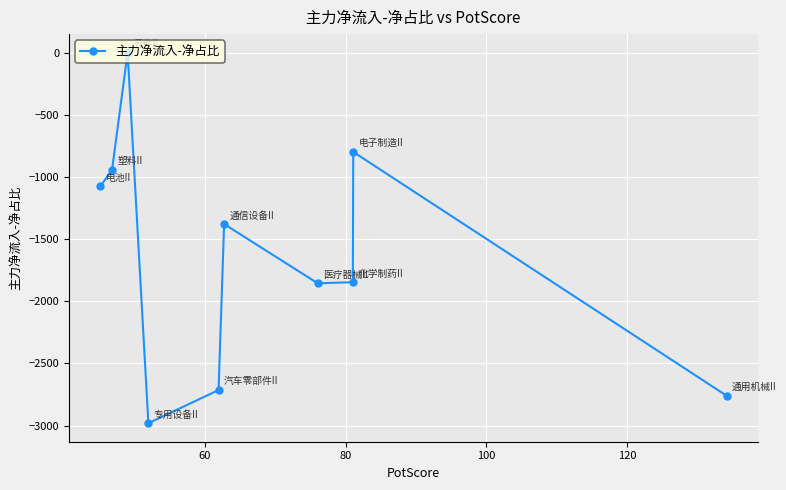

How many points are lower than both their immediate neighbors (excluding endpoints)?

2